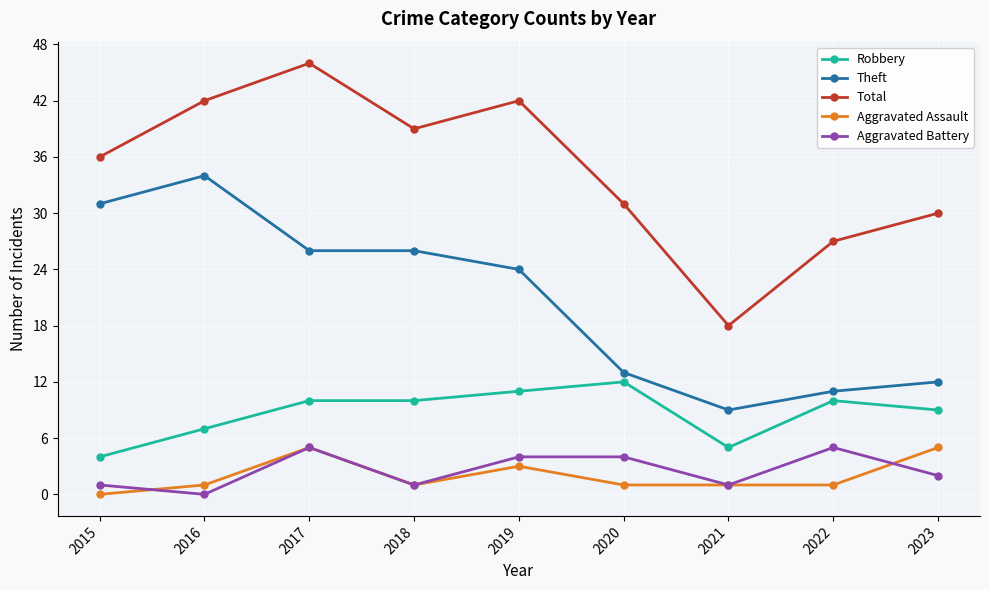

True or false: Total has more than 2 interior local peaks.

False